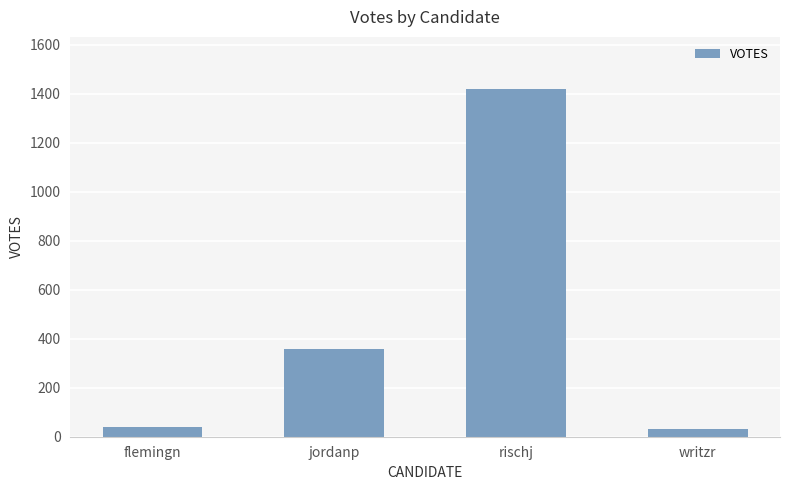

How many bars are there in total?

4